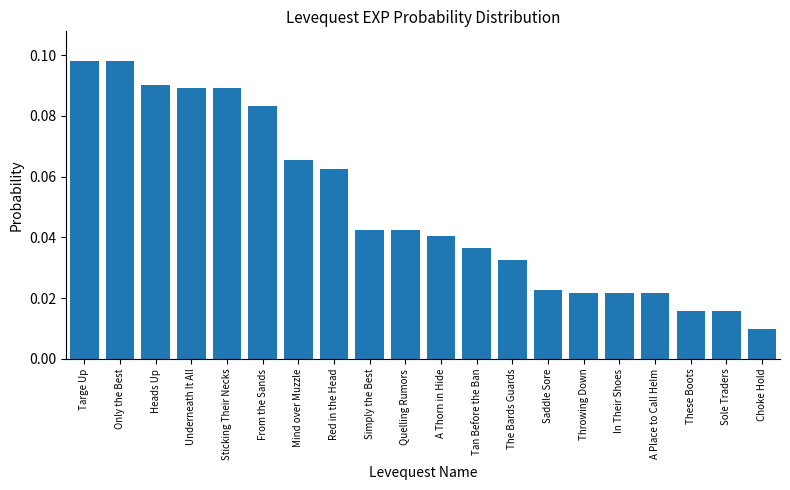

How many bars are there in total?

20